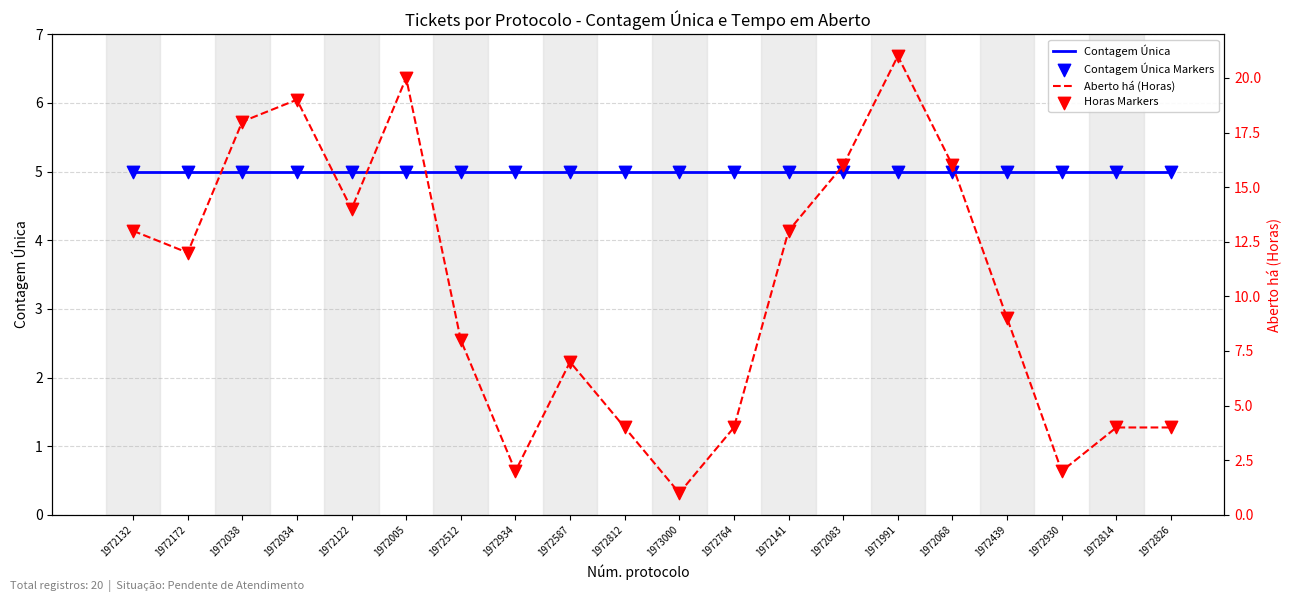

What are all the series names shown in the legend?

Contagem Única, Contagem Única Markers, Aberto há (Horas), Horas Markers